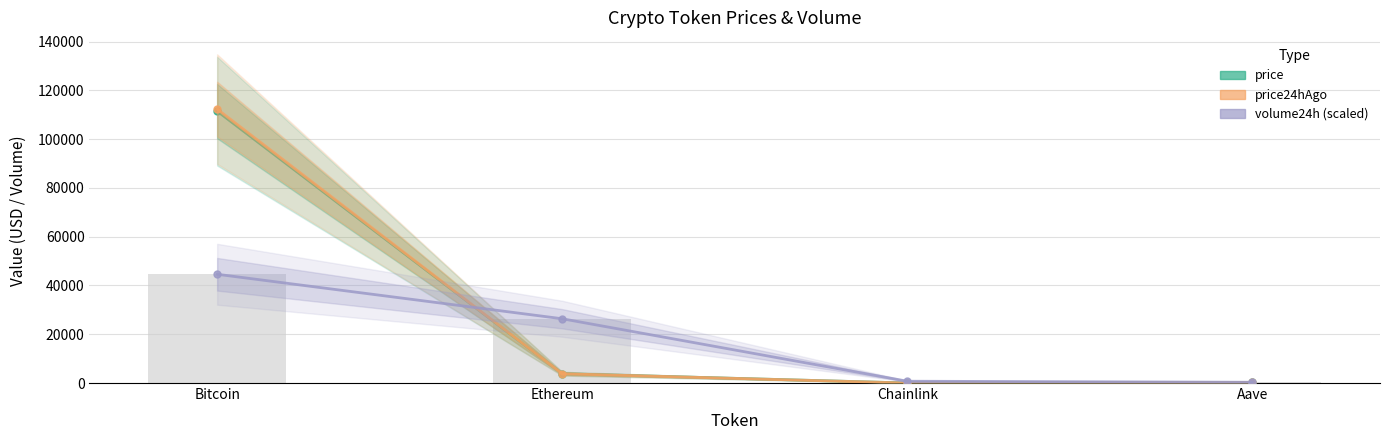

At Ethereum, list the series in order from largest to smallest.

volume24h (scaled), price, price24hAgo